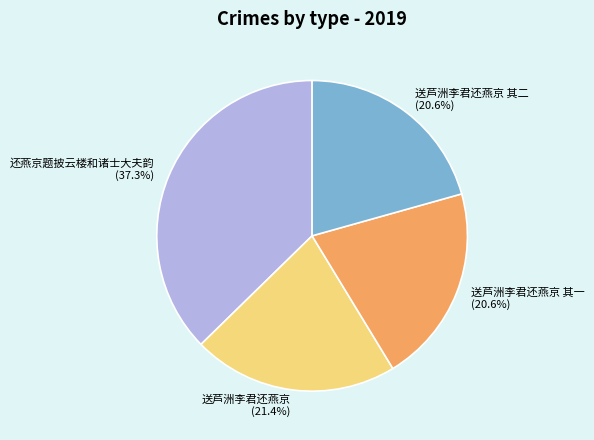

True or false: 还燕京题披云楼和诸士大夫韵 accounts for 46% of the total.

False